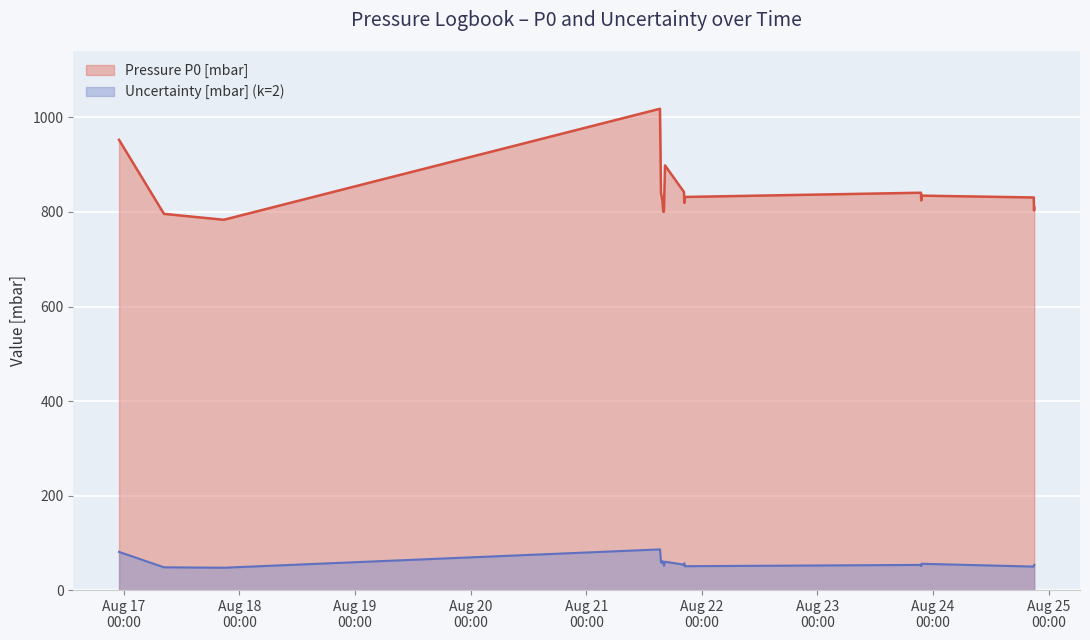

What is the average value of the Pressure P0 [mbar] series?

841.4